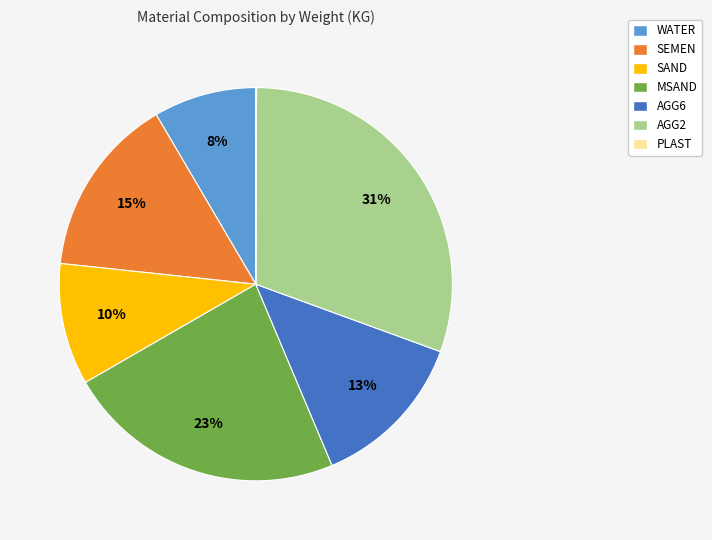

To the nearest percent, what portion does AGG6 represent?

13%